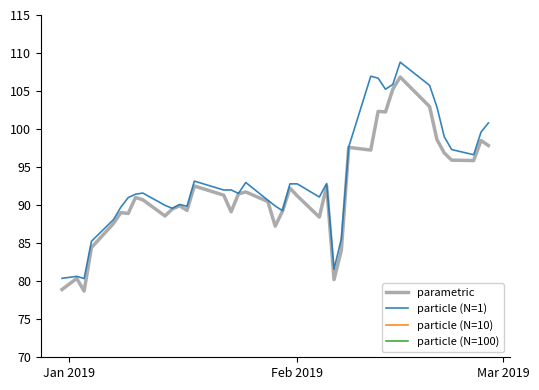

Reading right to left, transcribe all the data shown in this chart.

parametric: 97.8	98.5	95.9	95.9	96.9	98.6	103.0	106.8	105.2	102.2	102.3	97.2	97.6	84.1	80.2	92.5	88.4	91.2	92.2	89.2	87.2	90.5	91.7	91.5	89.1	91.3	92.5	89.3	89.9	89.5	88.6	90.7	91.0	88.9	89.0	87.6	84.4	78.7	80.4	78.9
particle (N=1): 100.8	99.6	96.6	97.3	99.0	102.9	105.8	108.8	105.9	105.2	106.7	106.9	97.7	85.6	81.6	92.8	91.1	92.8	92.8	89.3	89.9	90.7	93.0	91.6	92.0	92.0	93.2	89.8	90.1	89.6	90.0	91.6	91.4	91.0	89.7	88.1	85.2	80.3	80.6	80.4
particle (N=10): 4.8	4.9	4.9	5.1	5.1	5.3	5.2	5.2	5.3	5.3	5.4	5.1	4.7	4.0	3.9	3.1	3.0	3.0	3.0	3.0	3.1	3.0	3.0	3.1	3.1	3.0	3.1	0.0	0.0	0.0	0.0	0.0	0.0	0.0	0.0	0.0	0.0	0.0	0.0	0.0
particle (N=100): 0.1	0.1	0.2	0.2	0.2	0.2	0.2	0.2	0.2	0.2	0.2	0.2	0.2	0.2	0.2	0.1	0.1	0.1	0.1	0.1	0.2	0.2	0.2	0.2	0.2	0.2	0.2	0.0	0.0	0.0	0.0	0.0	0.0	0.0	0.0	0.0	0.0	0.0	0.0	0.0